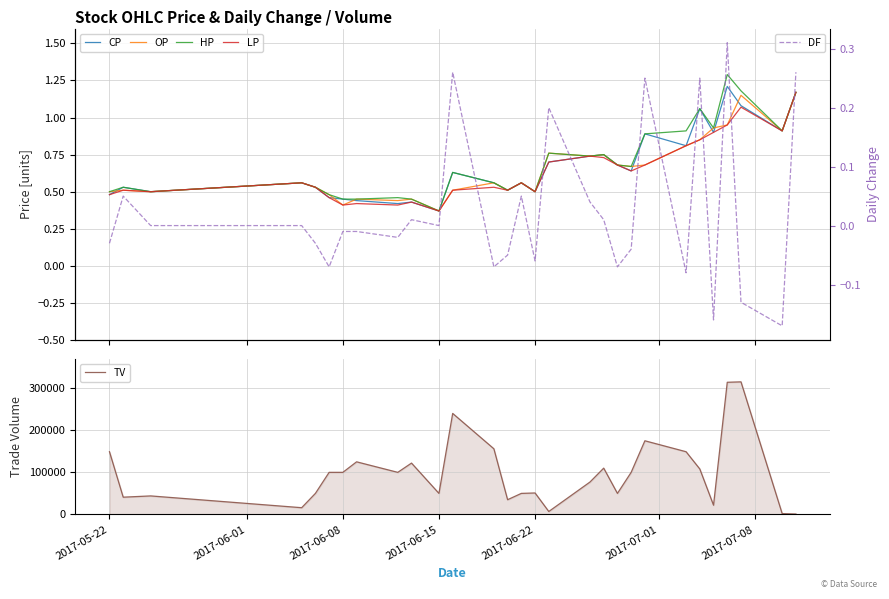

Is it true that DF equals -0.0 at 2017-06-22?

False